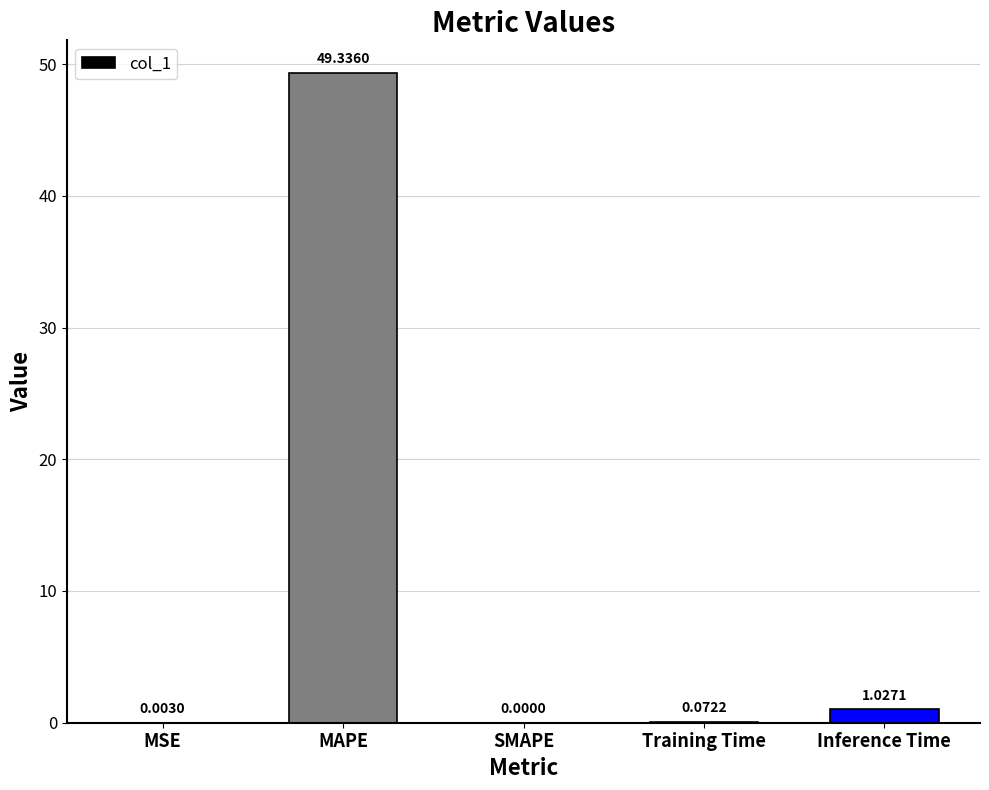

Which has a higher value, MSE or Training Time?

Training Time